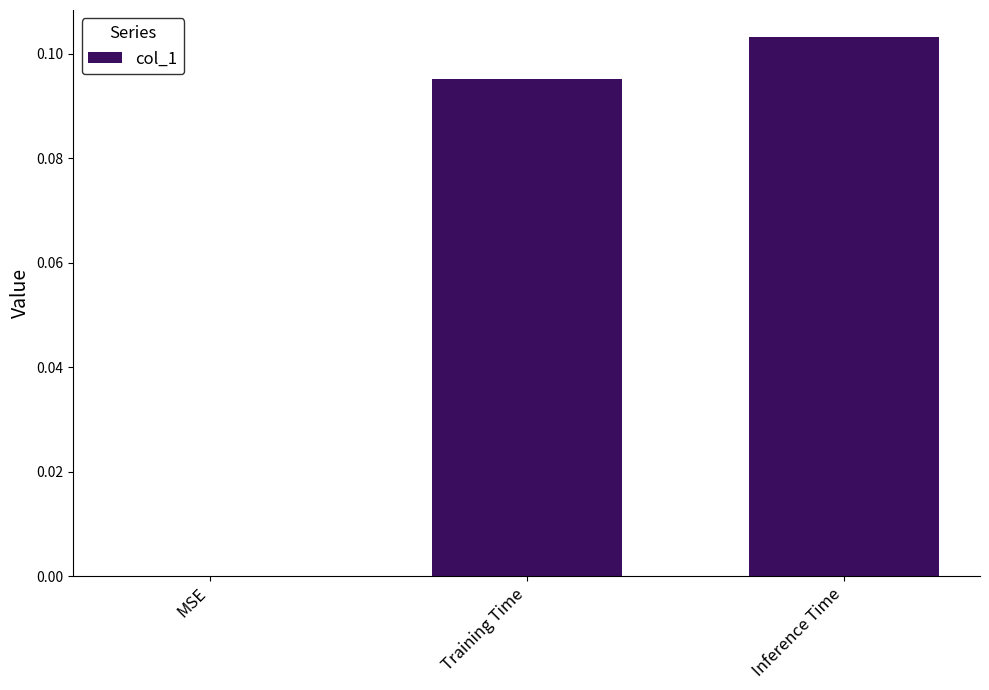

Is it true that the value at Training Time is 0.0?

False